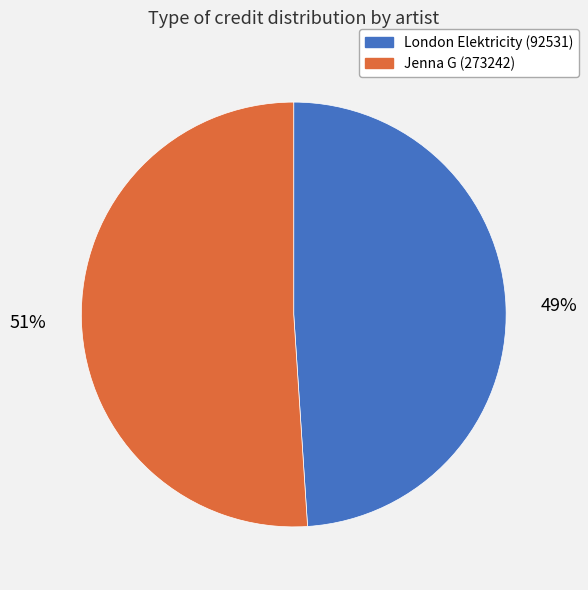

Which category has the smallest portion of the pie?

London Elektricity (92531)